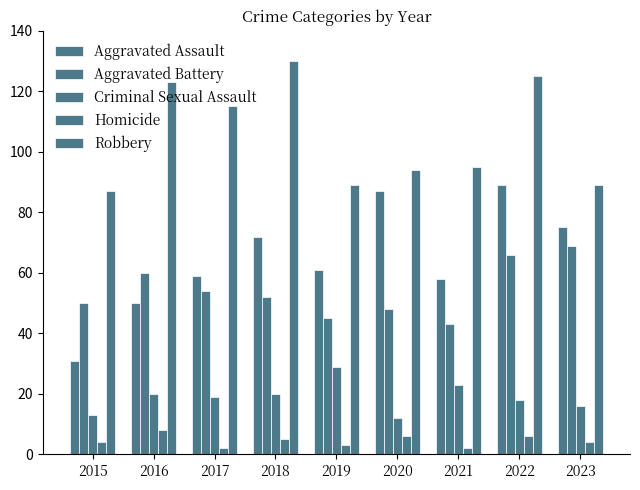

How many distinct data groups are displayed?

5